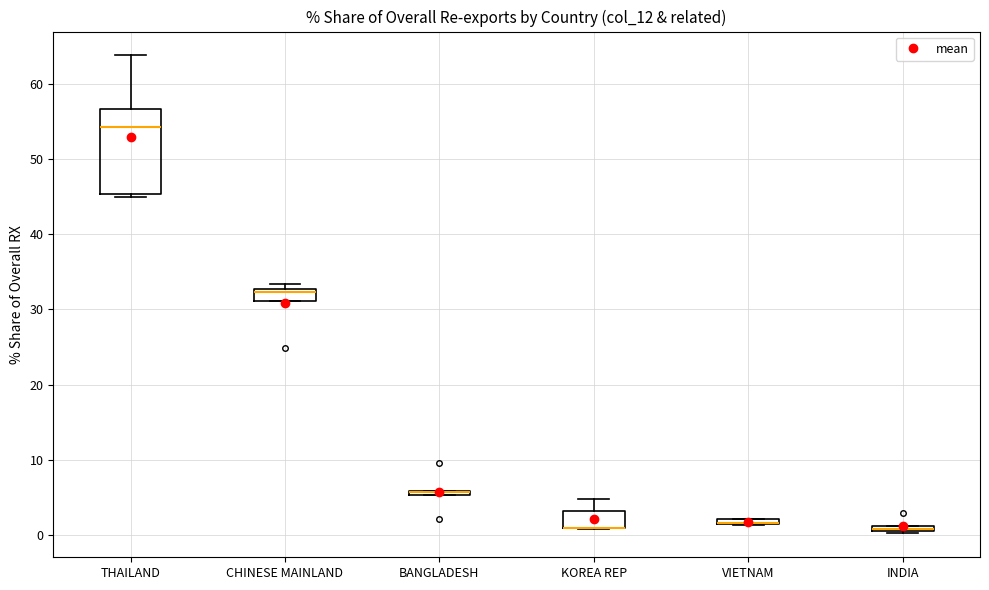

Which box is the tallest, from its lower edge to its upper edge?

THAILAND